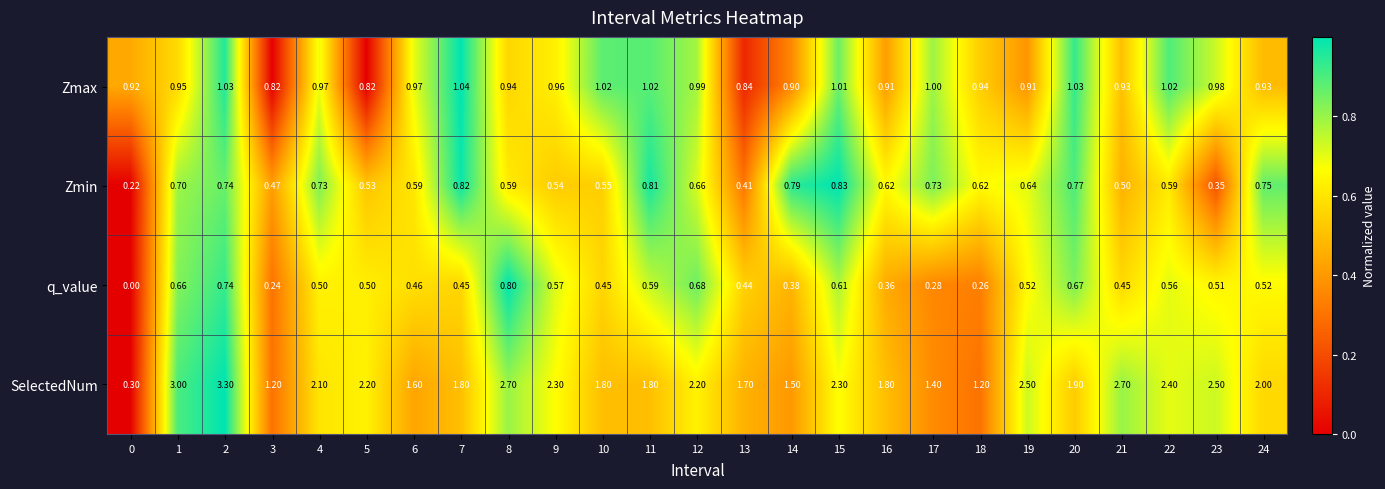

Between 15 and 24, which series saw the biggest shift?

SelectedNum